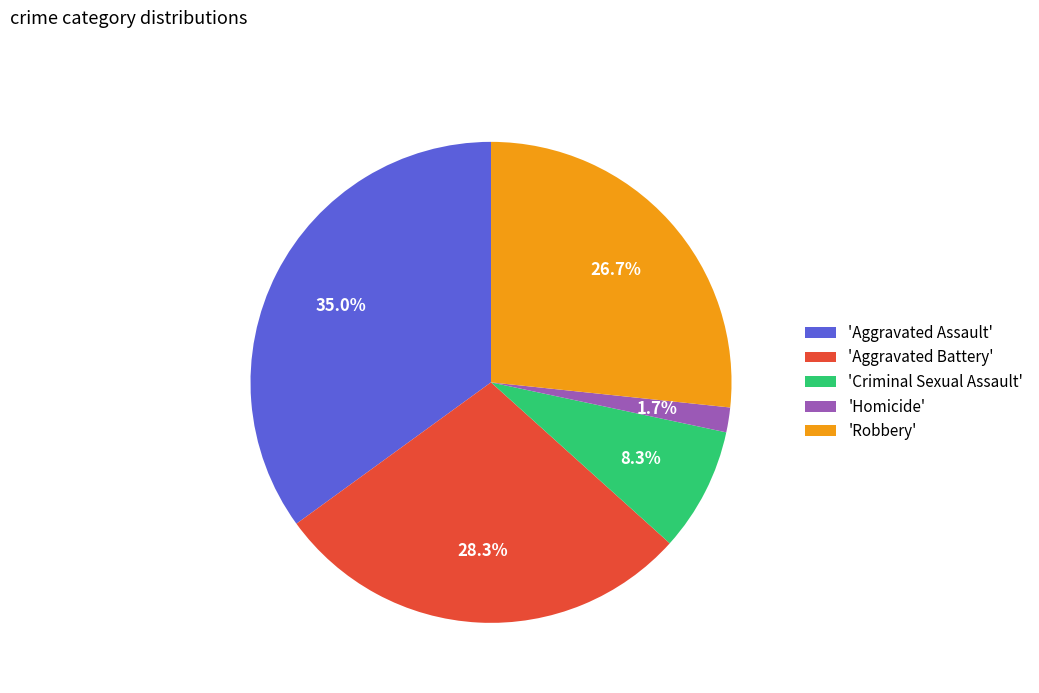

What portion of the pie excludes 'Aggravated Battery'?

71.7%